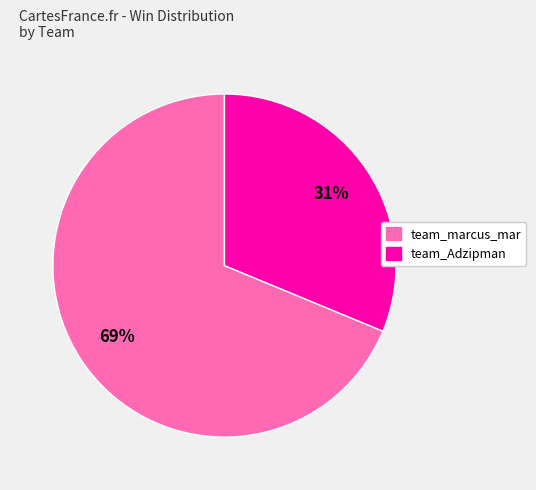

Does team_Adzipman account for over 50% of the chart?

No